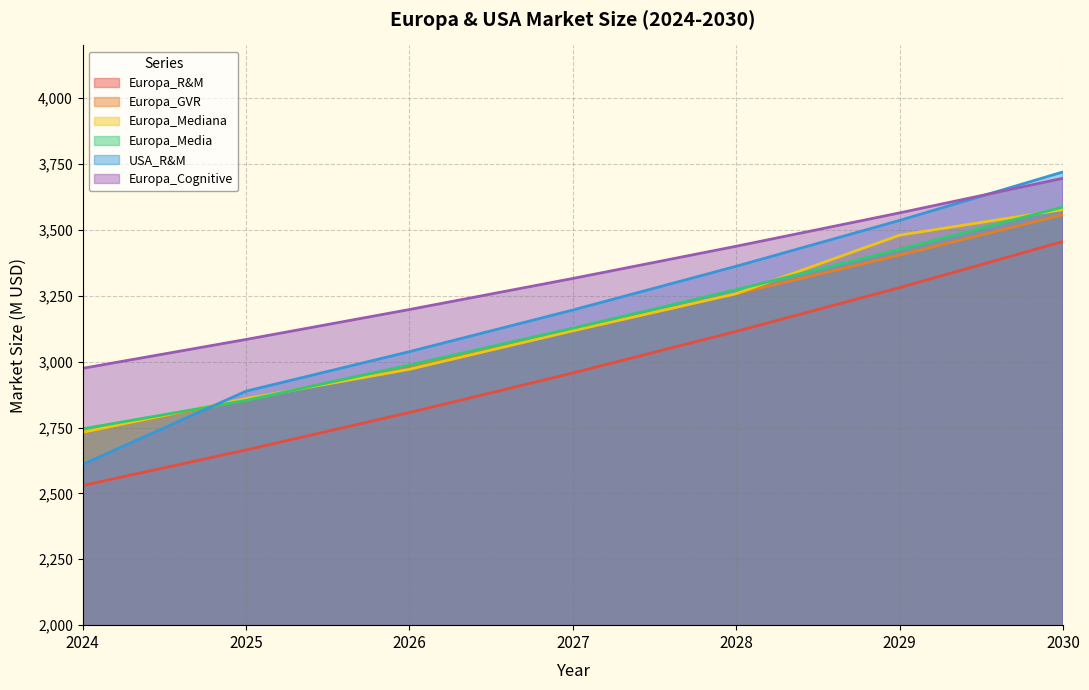

Read the Europa_Cognitive value at 2027.

3315.7